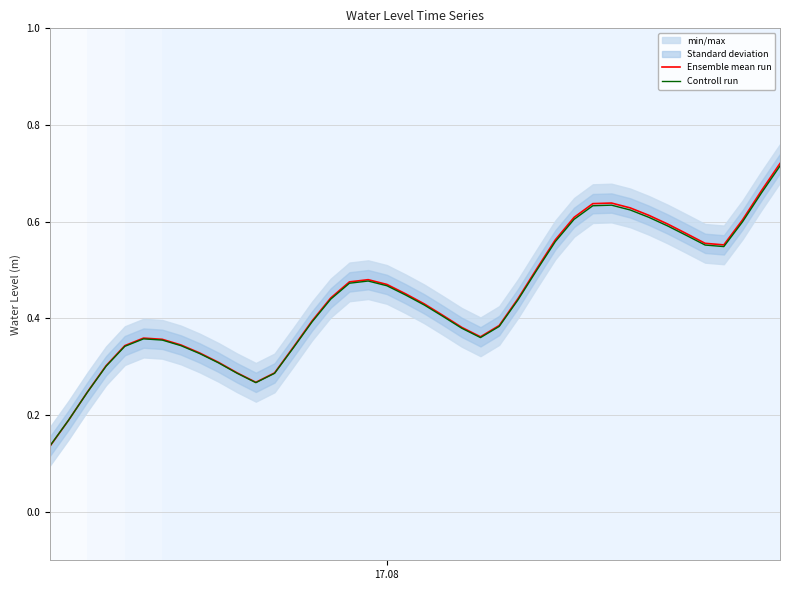

How many interior local valleys does the Ensemble mean run series have?

3